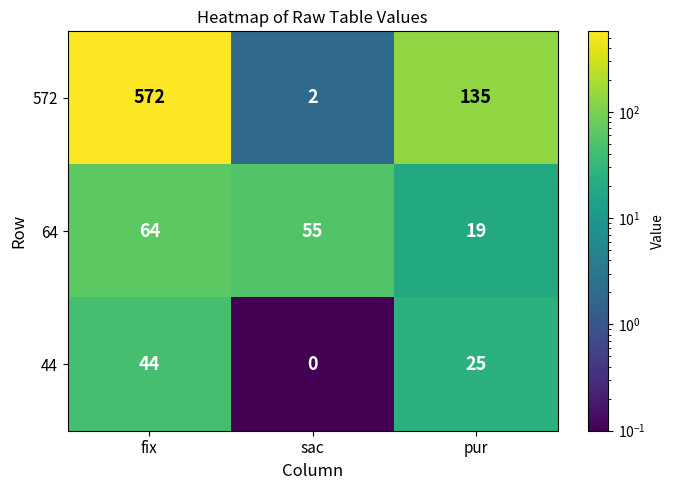

Which series has the largest range (max minus min)?

572